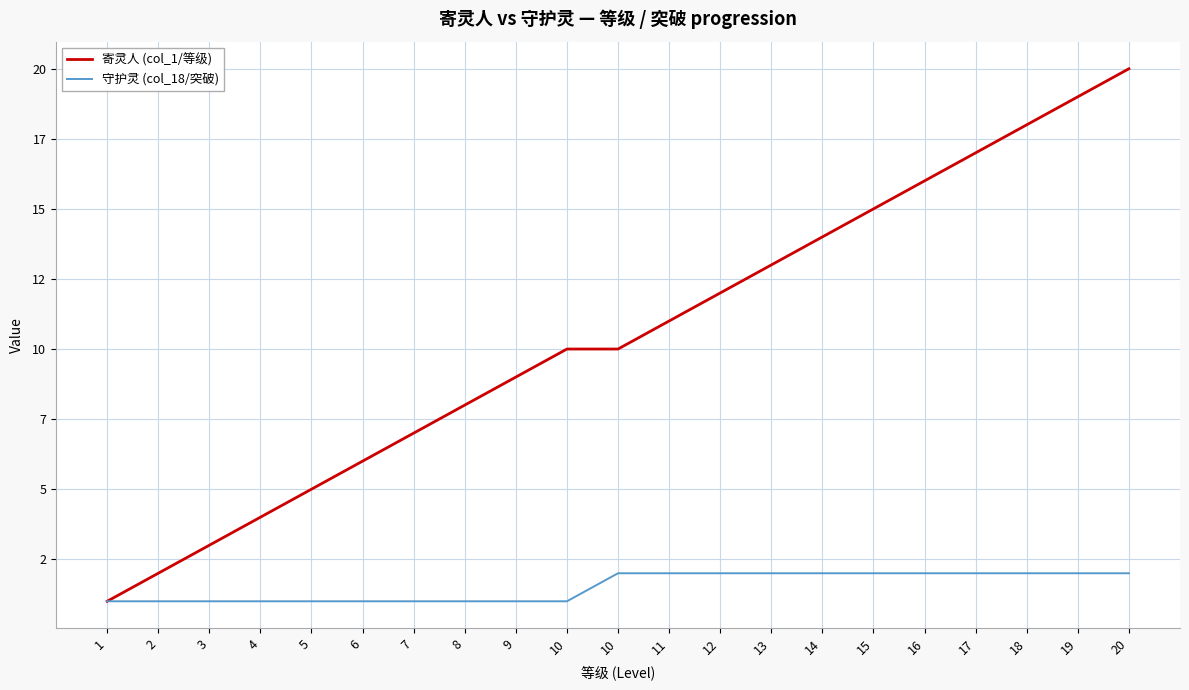

What are all the series names shown in the legend?

寄灵人 (col_1/等级), 守护灵 (col_18/突破)